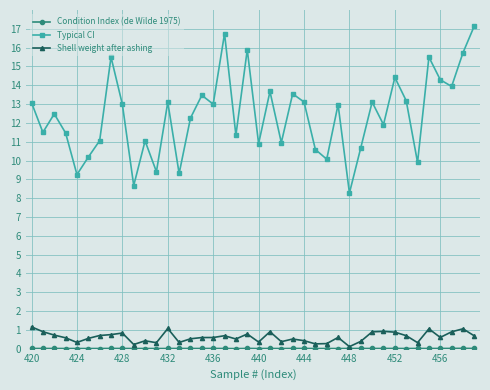

Which series has the widest spread of values?

Typical CI